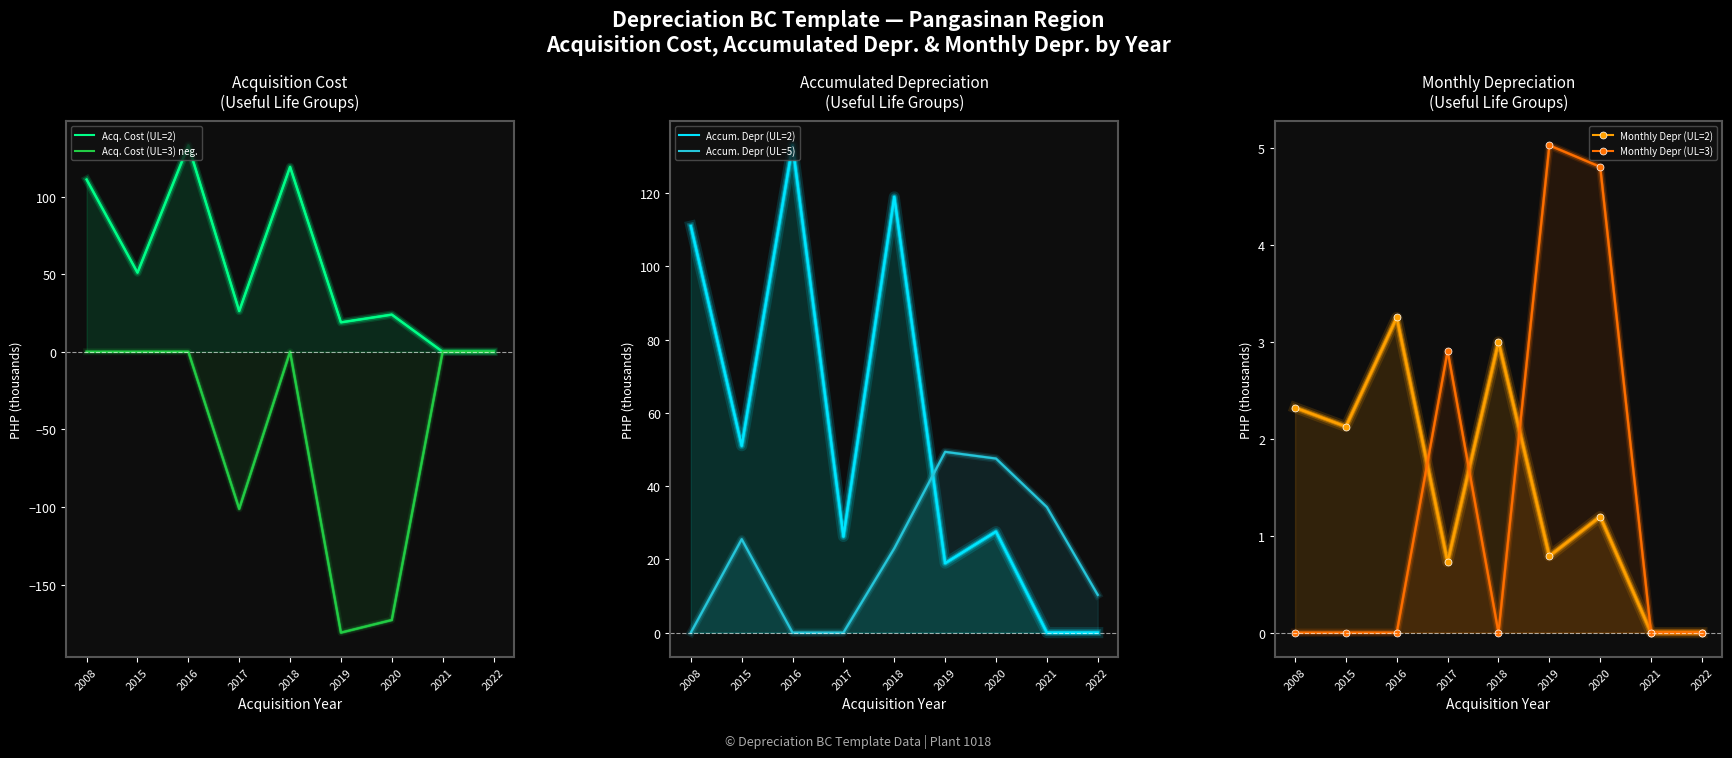

What is the sum of the Accum. Depr (UL=5) values at 2021 and 2017?

34.3